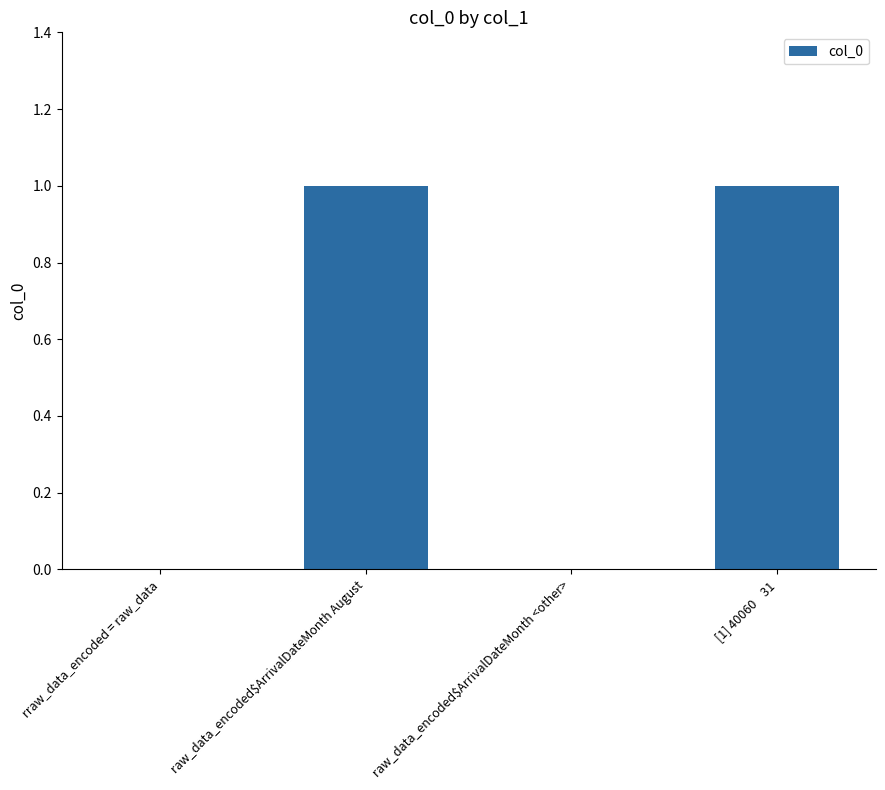

What is the change in value from raw_data_encoded$ArrivalDateMonth August to raw_data_encoded$ArrivalDateMonth <other>?

-1